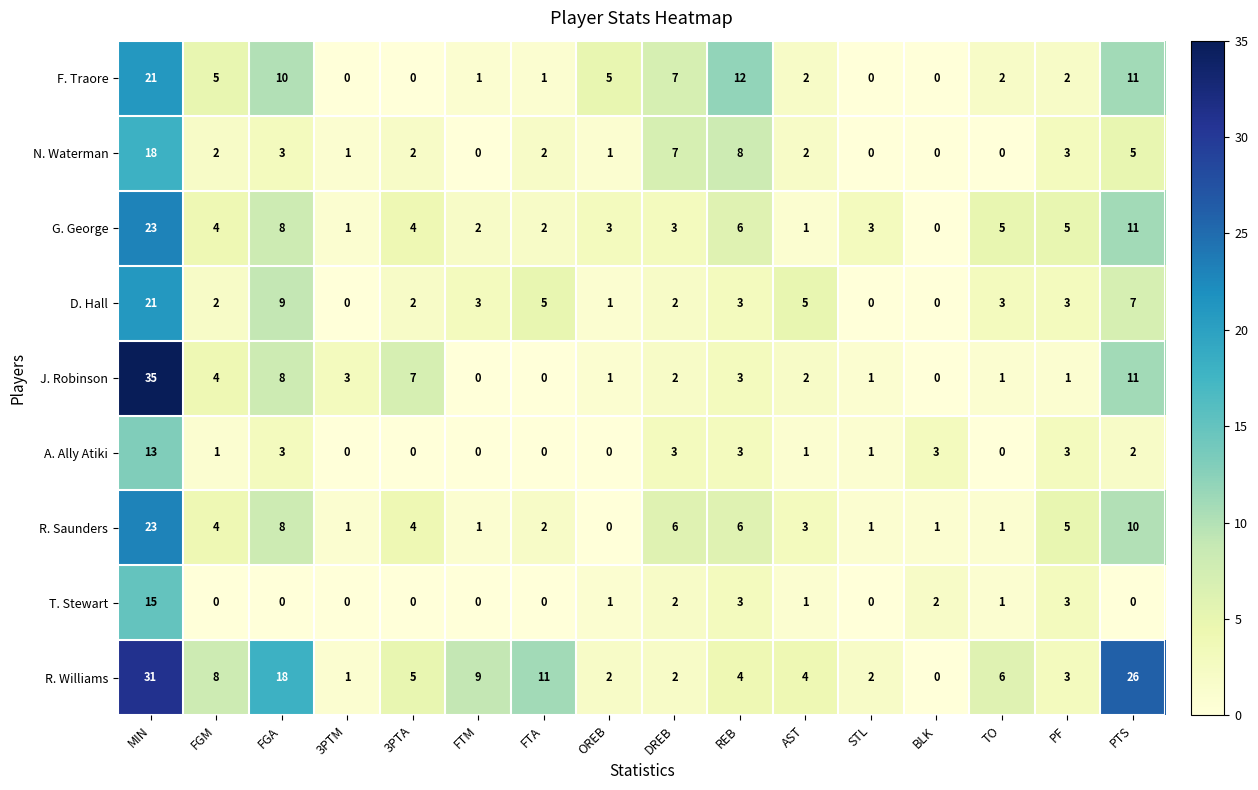

The value of G. George at 3PTA is 7. True or false?

False